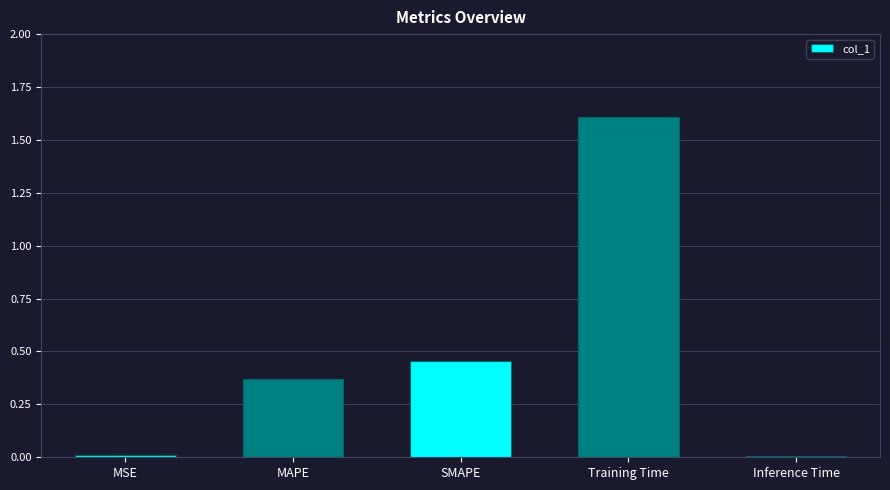

What is the change in value from Training Time to Inference Time?

-1.6